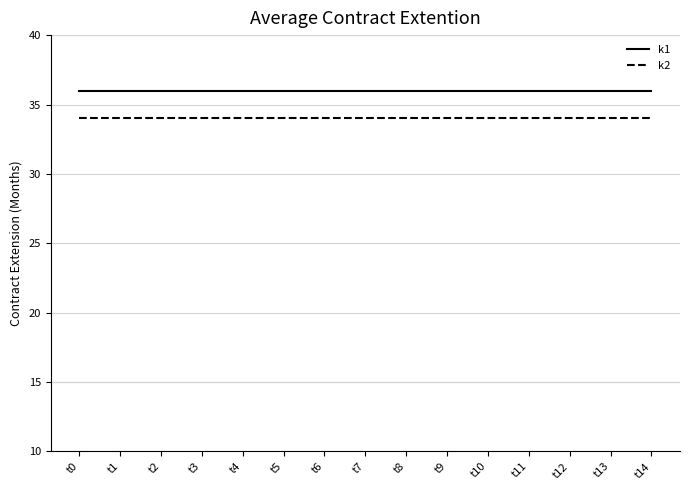

What is the difference between the highest and lowest values at t12?

2